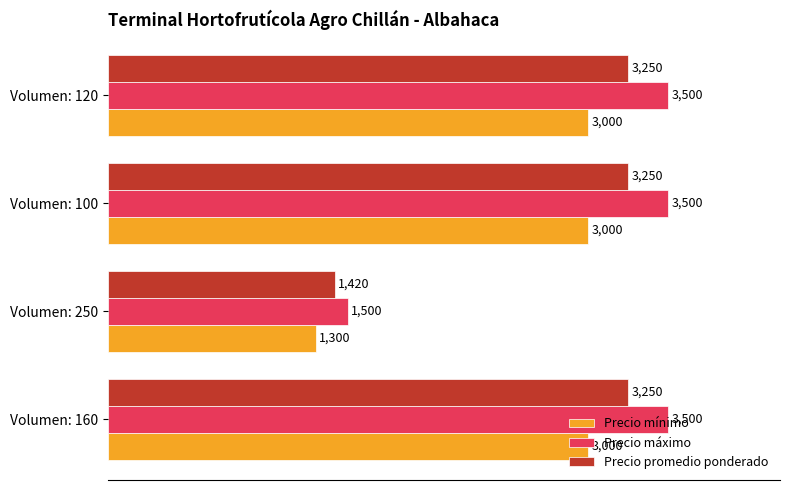

What is the sum of all Precio máximo values?

12000